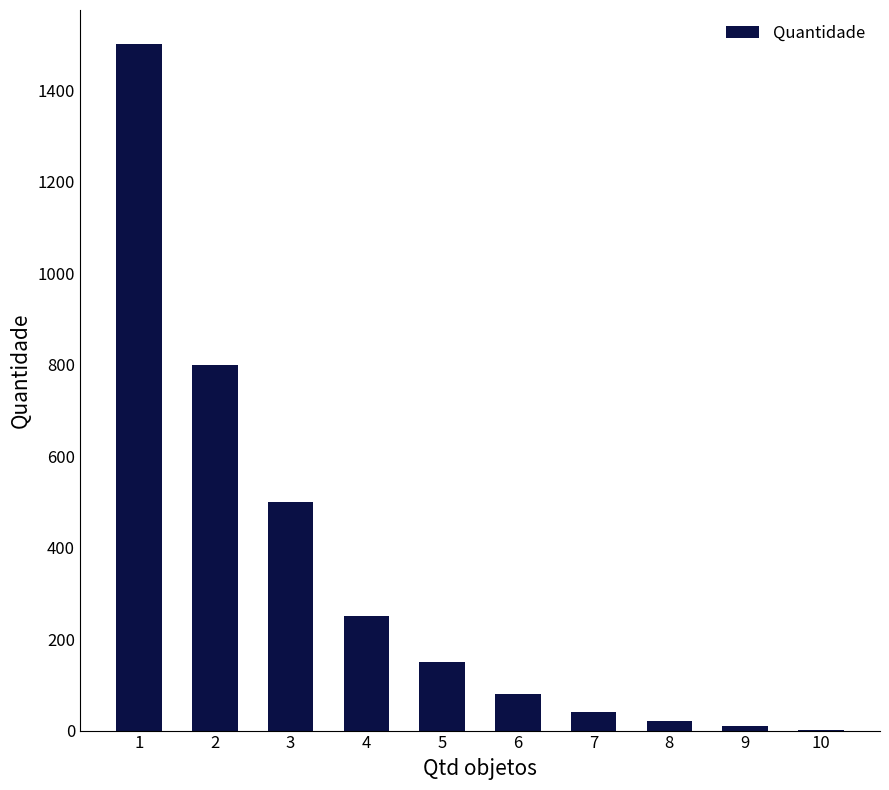

Is it true that the value at 4 is 250?

True